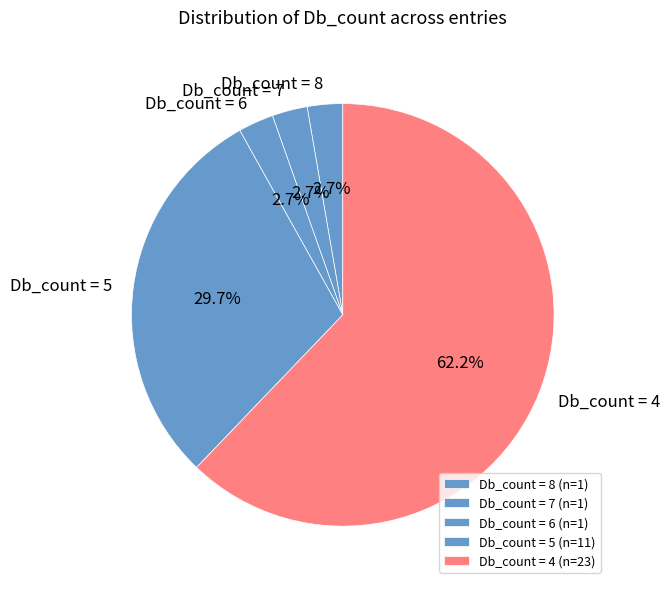

Does any single category account for the majority?

Yes